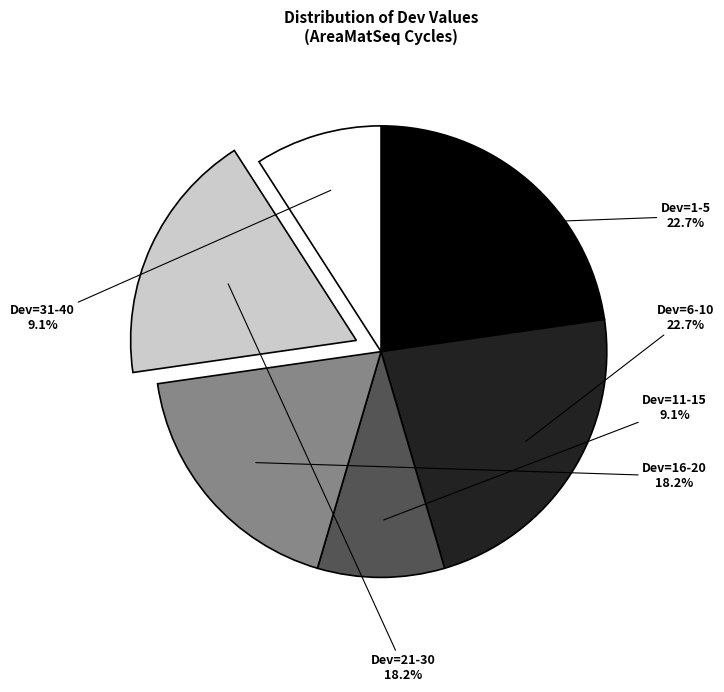

Does any single category account for the majority?

No